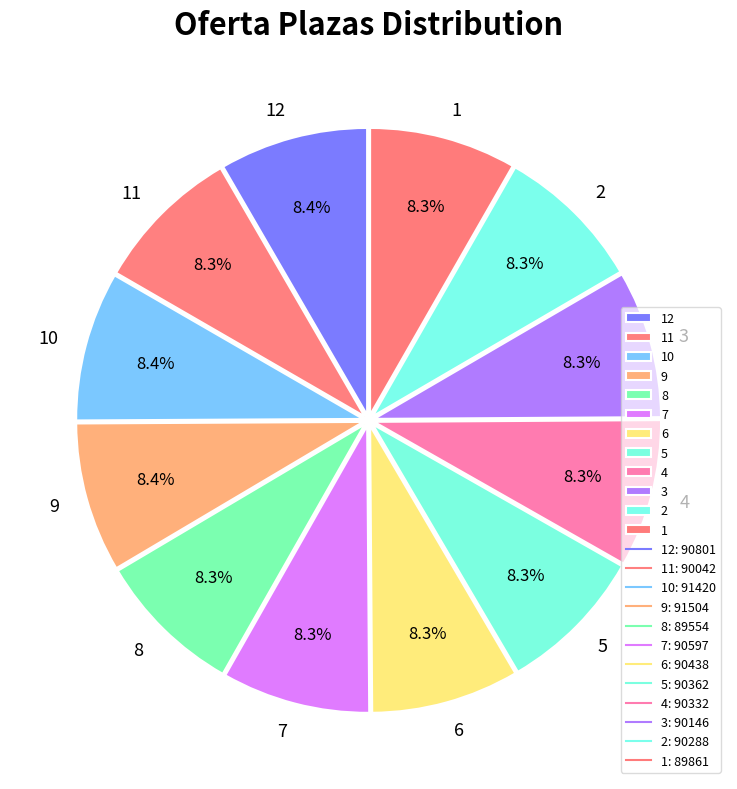

Is there a majority slice in this chart?

No